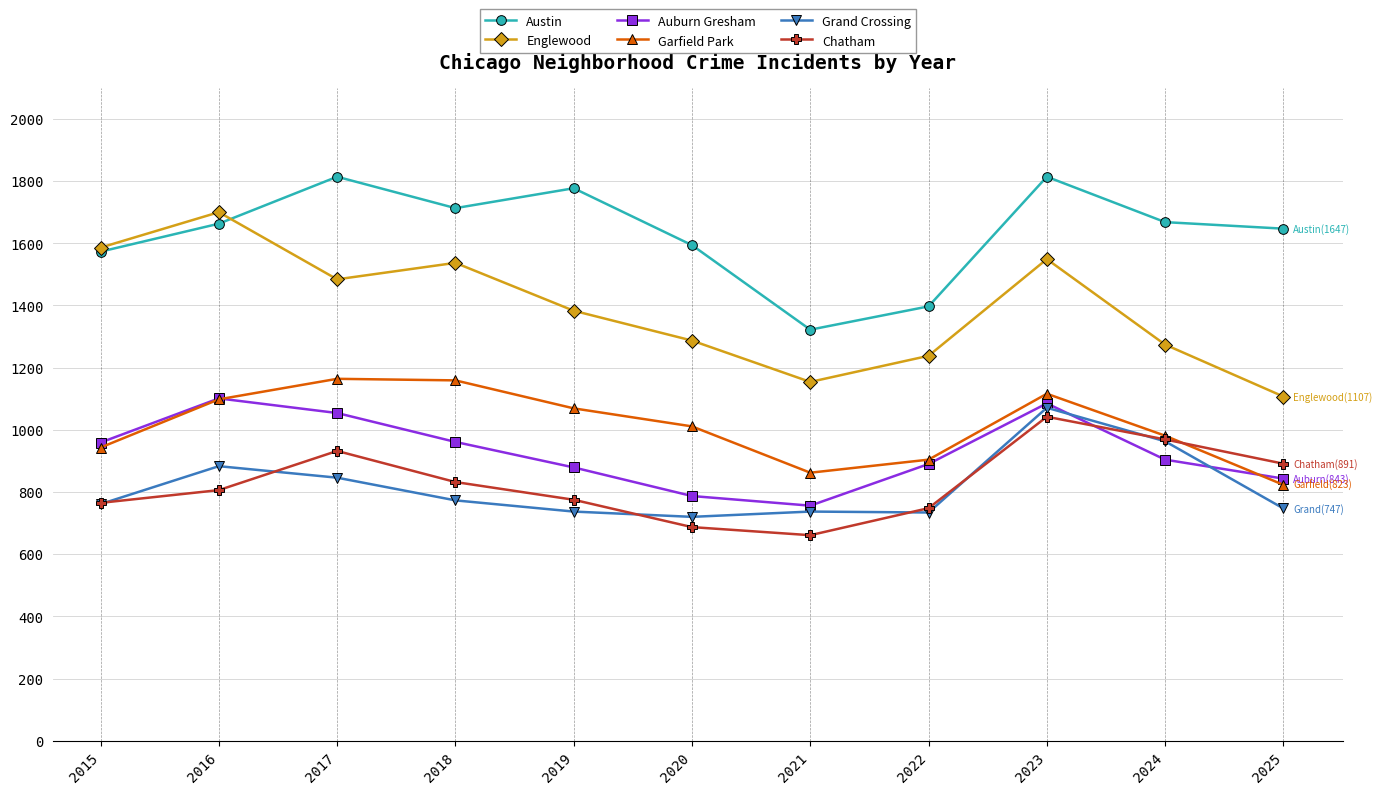

The value of Englewood at 2023 is 1549. True or false?

True